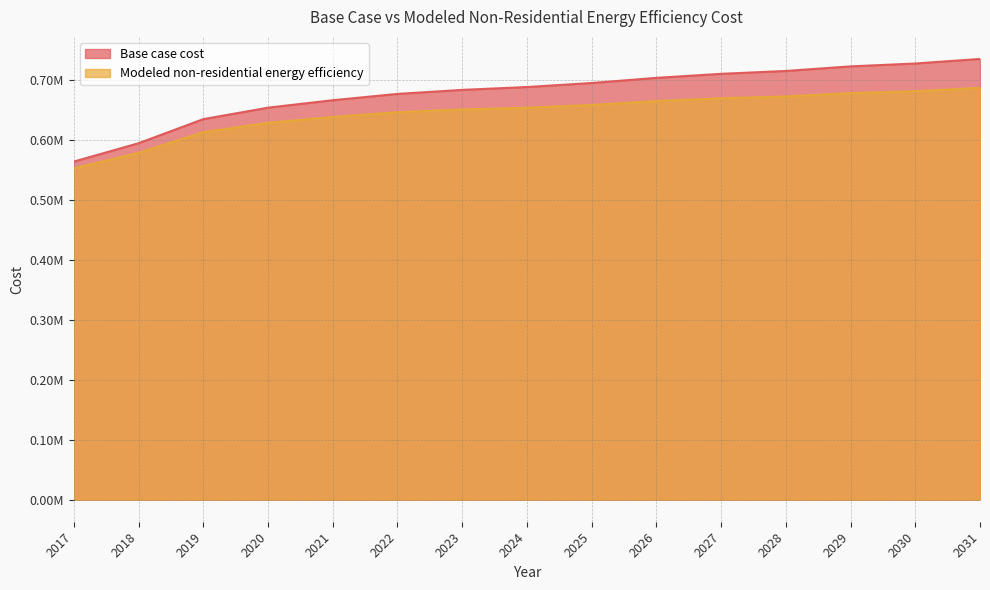

True or false: Base case cost has more than 0 points higher than both neighbors.

False